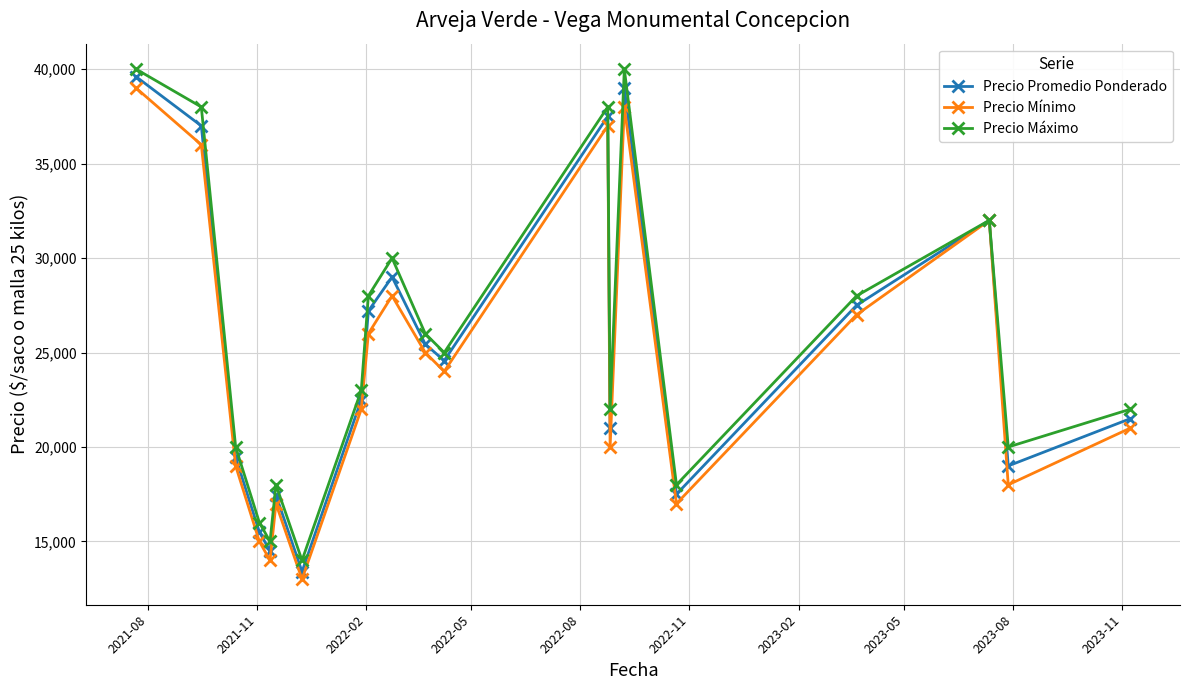

What is the minimum value for Precio Mínimo?

13000